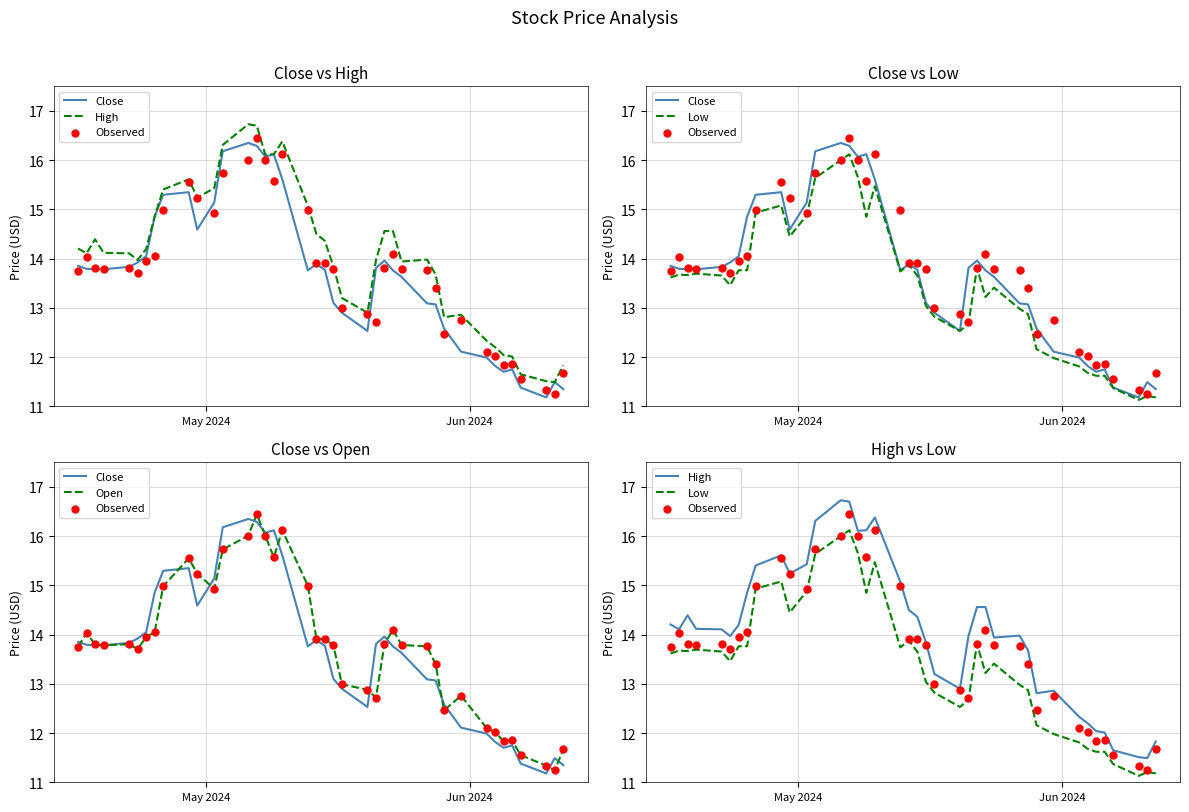

Is the value of Observed at 5 greater than the value of High at 12?

No